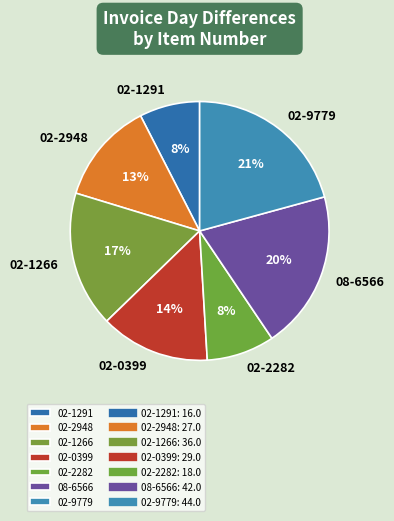

How many slices are in this pie chart?

7